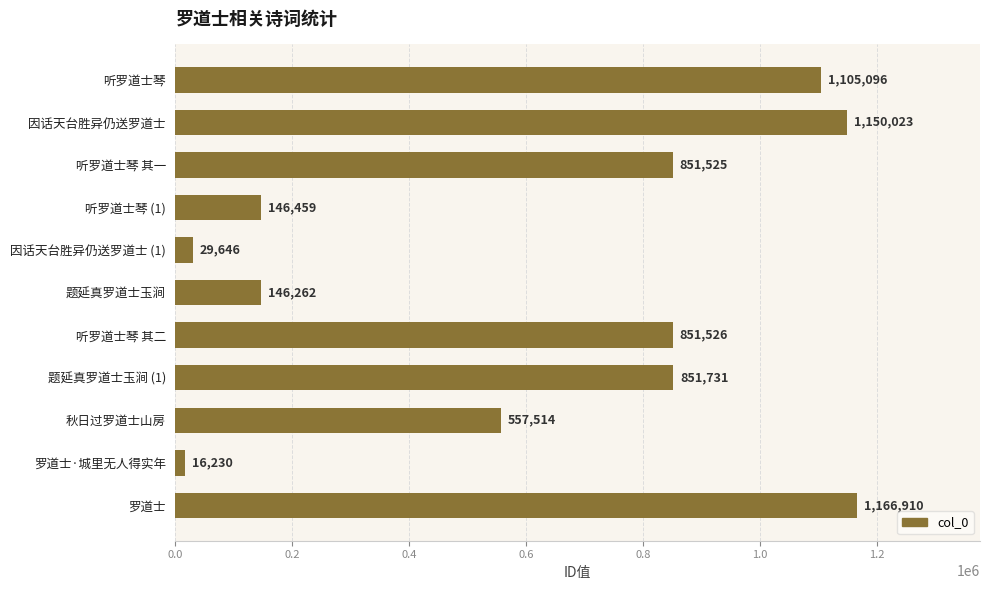

Between 因话天台胜异仍送罗道士 and 题延真罗道士玉涧, which is larger?

因话天台胜异仍送罗道士